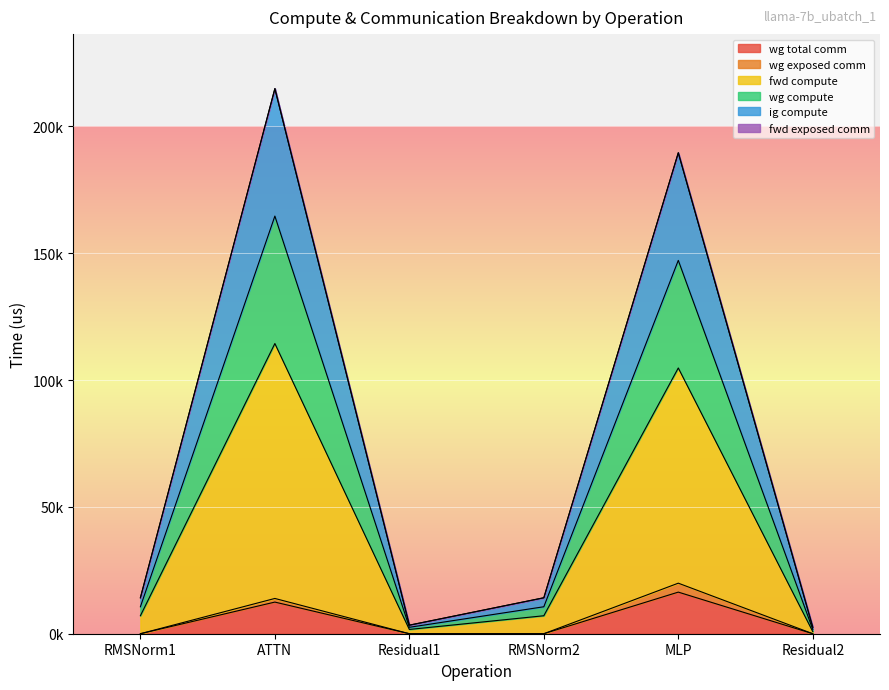

What is the label of the 3rd point from the right?

RMSNorm2